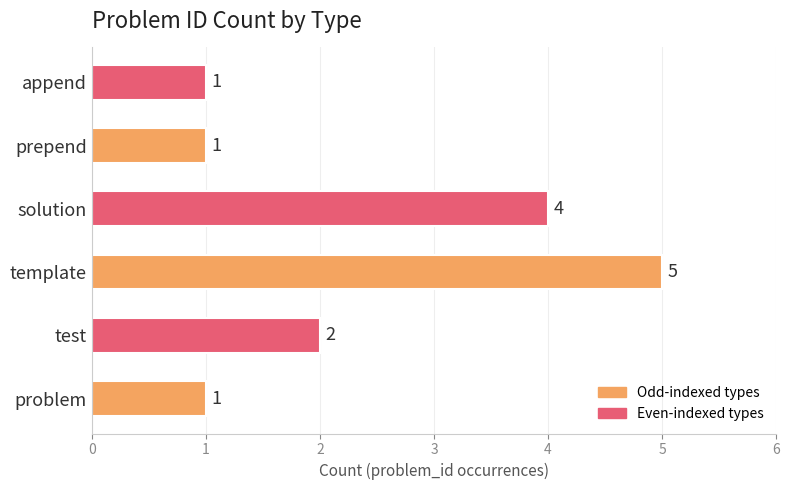

Which category has the highest value across all series?

template